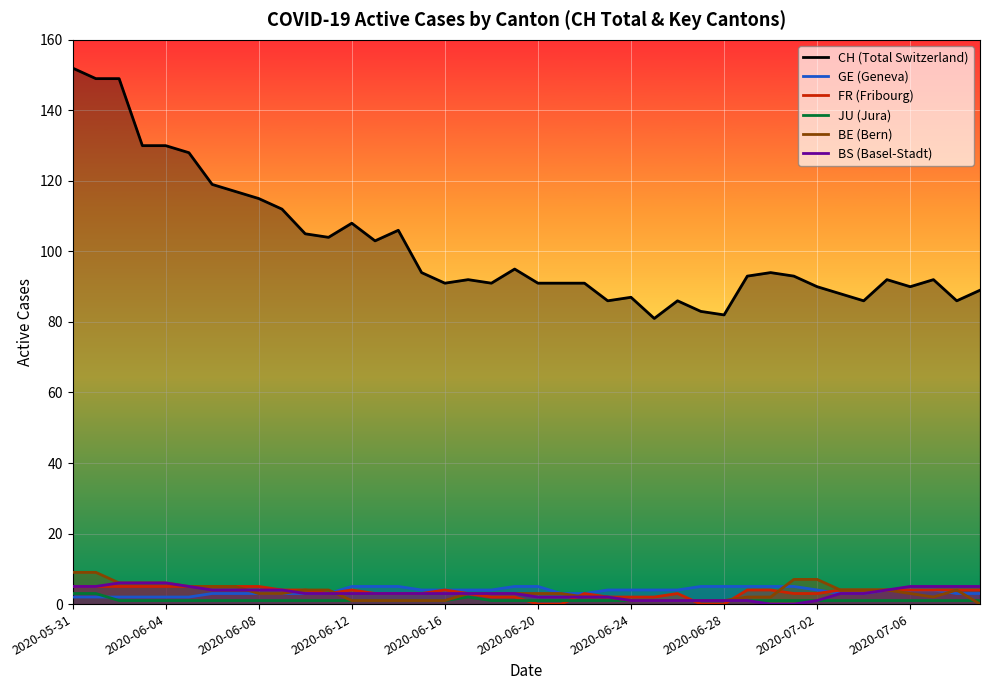

What is the difference between the maximum and second lowest values in the BS (Basel-Stadt) series?

6